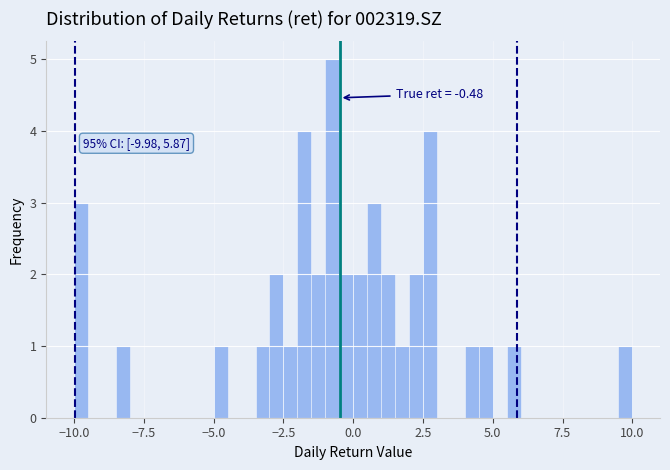

Read against the x-axis, roughly where is the centre of the tallest bar?

-1.0